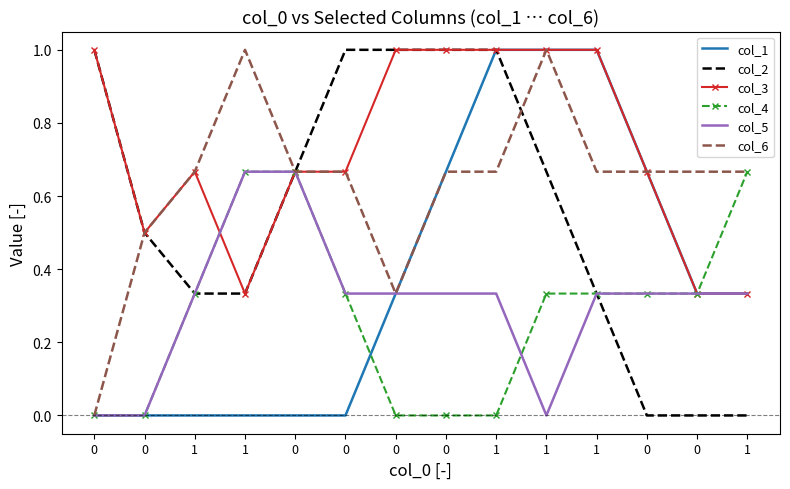

What is the sum of all col_3 values?

10.2